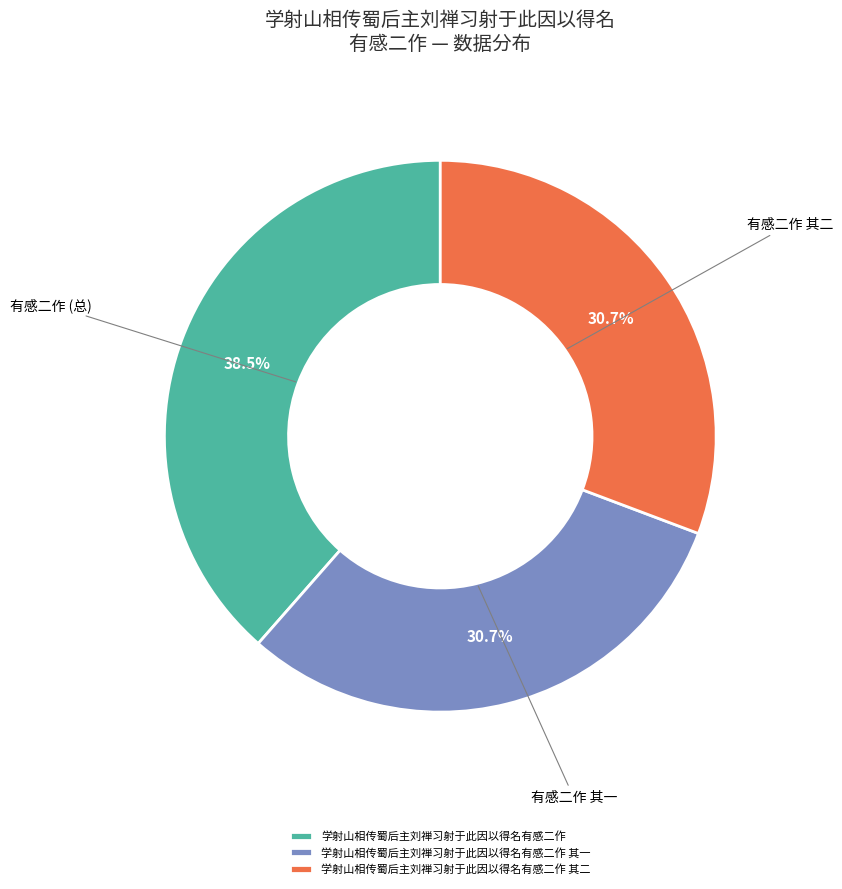

What is the ratio of the value at 学射山相传蜀后主刘禅习射于此因以得名有感二作 to the value at 学射山相传蜀后主刘禅习射于此因以得名有感二作 其一?

1.3